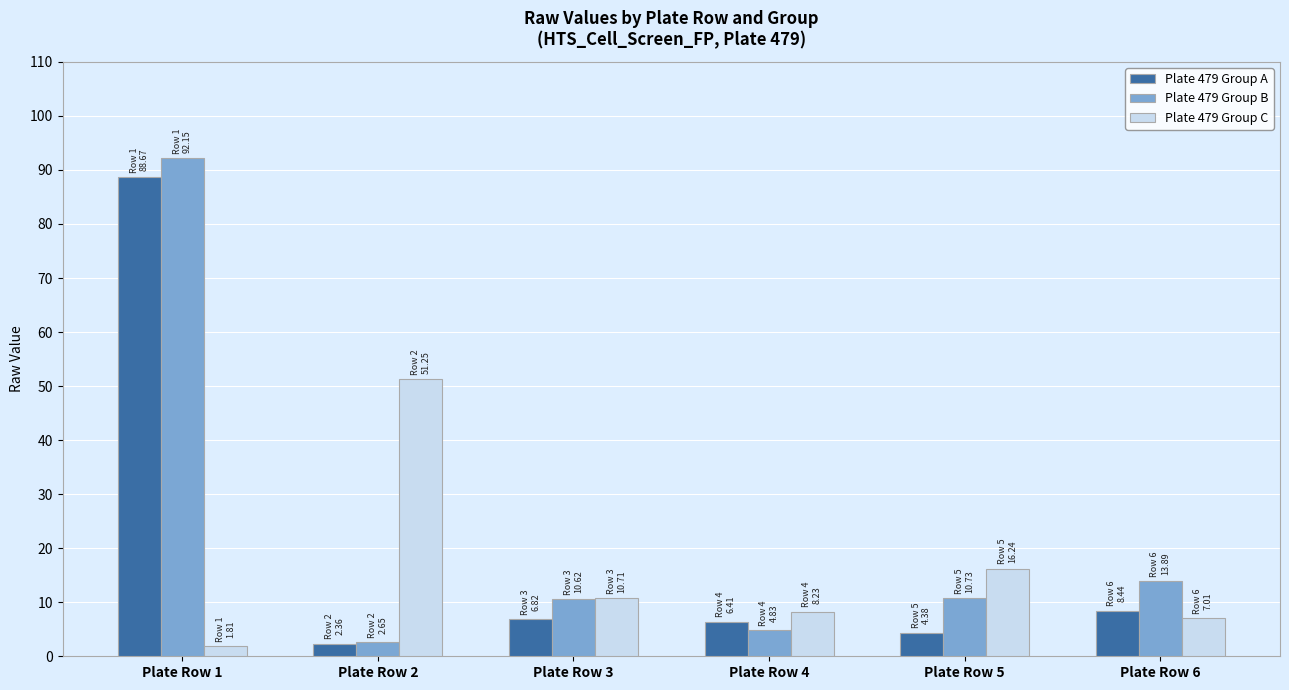

Rank the series by their average value, from highest to lowest.

Plate 479 Group B, Plate 479 Group A, Plate 479 Group C